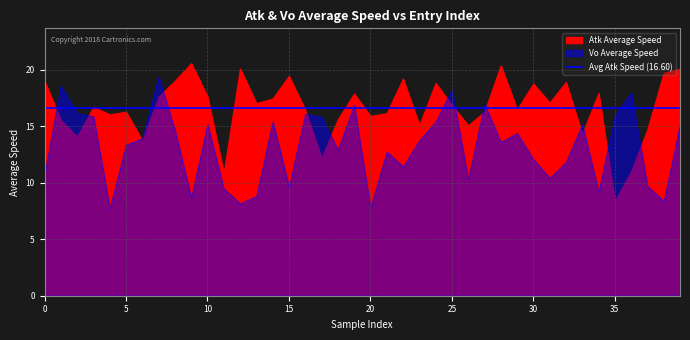

How many data points in Atk Average Speed are less than 16?

13